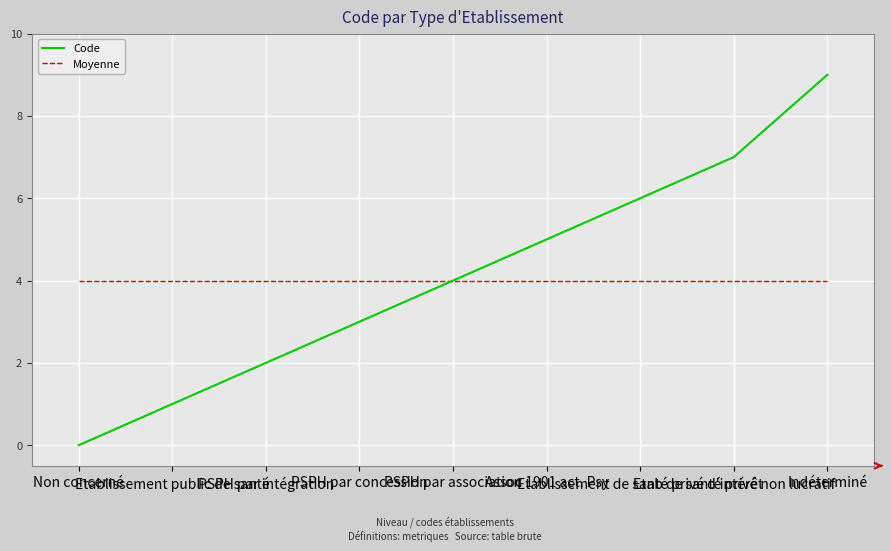

The Code series shows 0 at Non concerné. True or false?

True